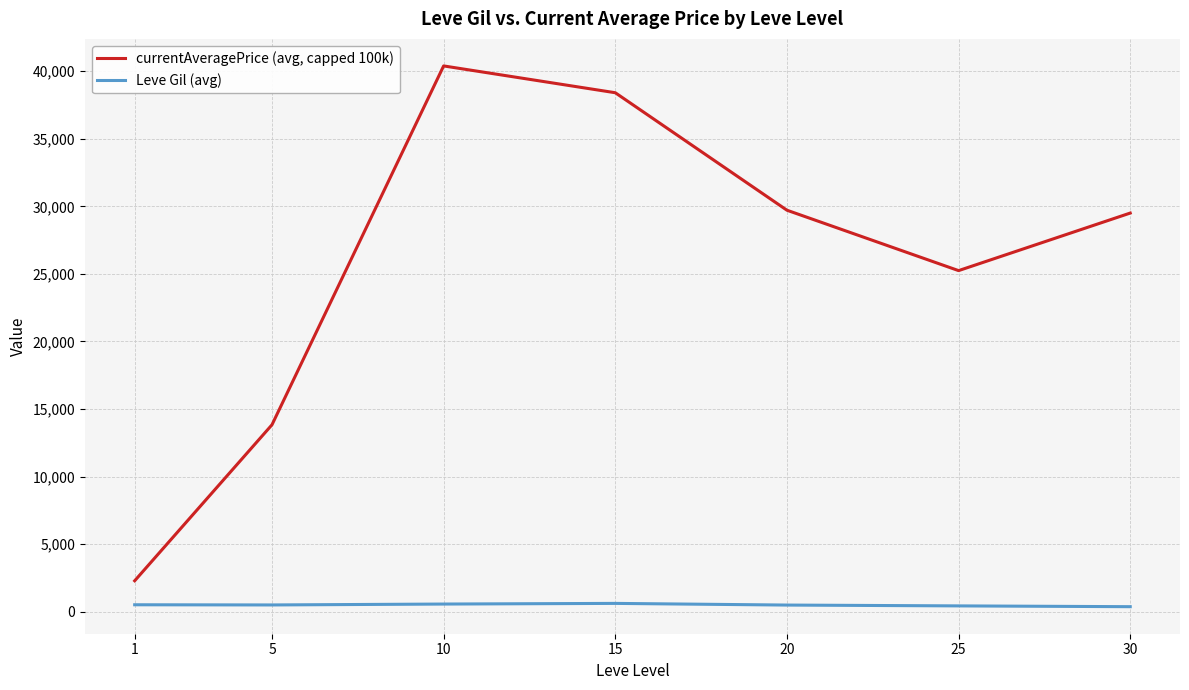

True or false: currentAveragePrice (avg, capped 100k) and Leve Gil (avg) intersect in this chart.

False